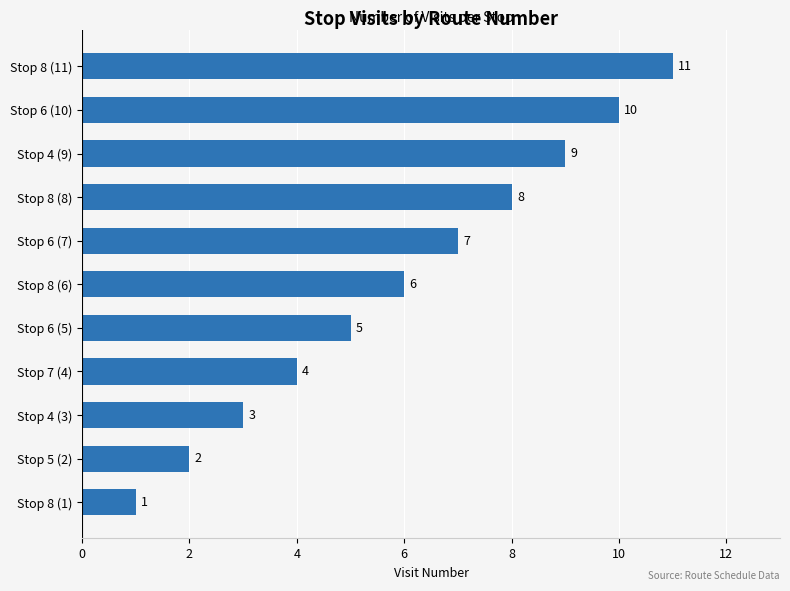

What is the difference between the maximum and minimum values?

10